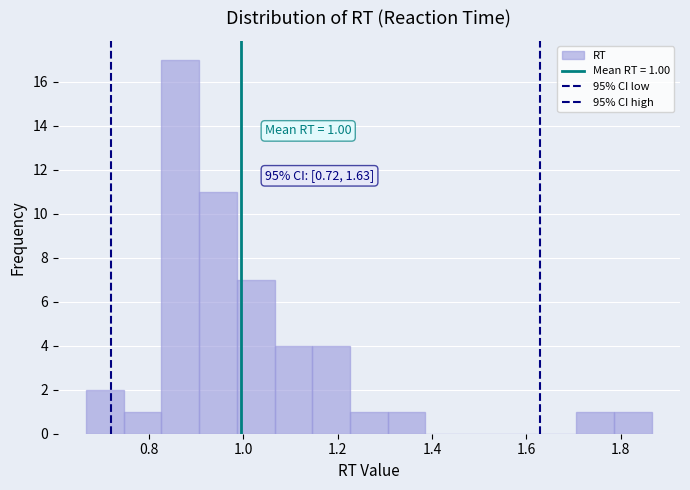

Read against the x-axis, roughly where is the centre of the tallest bar?

0.86